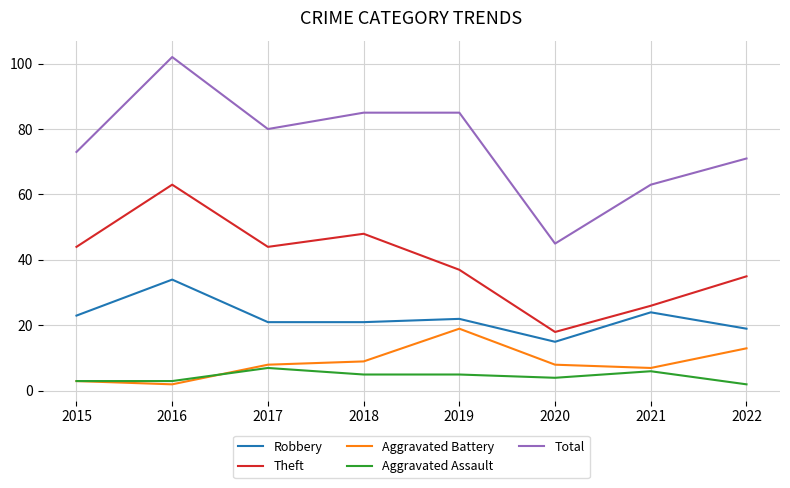

What is the difference between the Robbery values at 2016 and 2017?

13